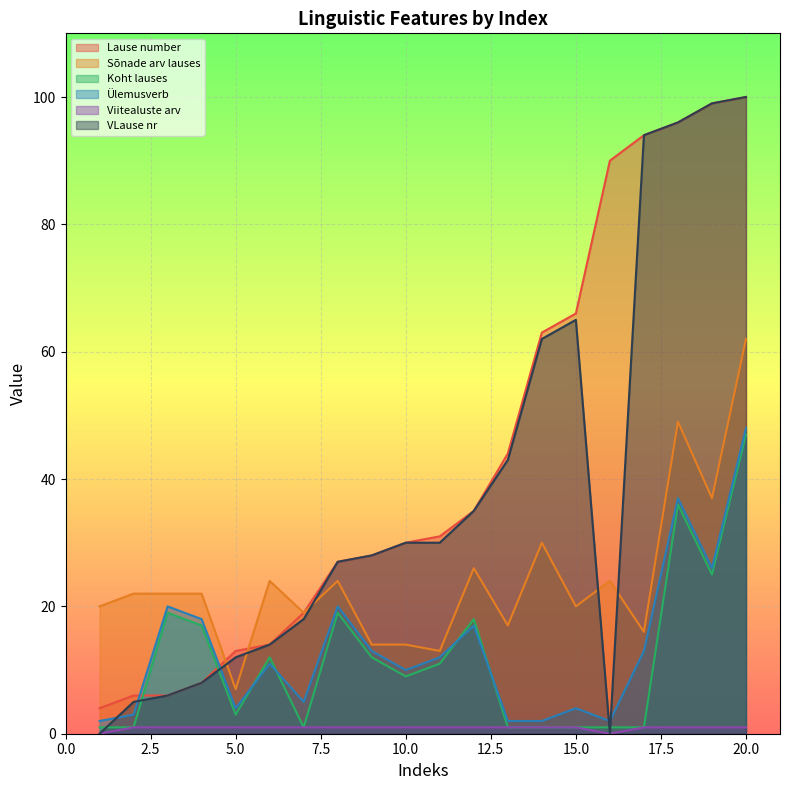

What is the difference between the second highest and minimum values in the Viitealuste arv series?

1